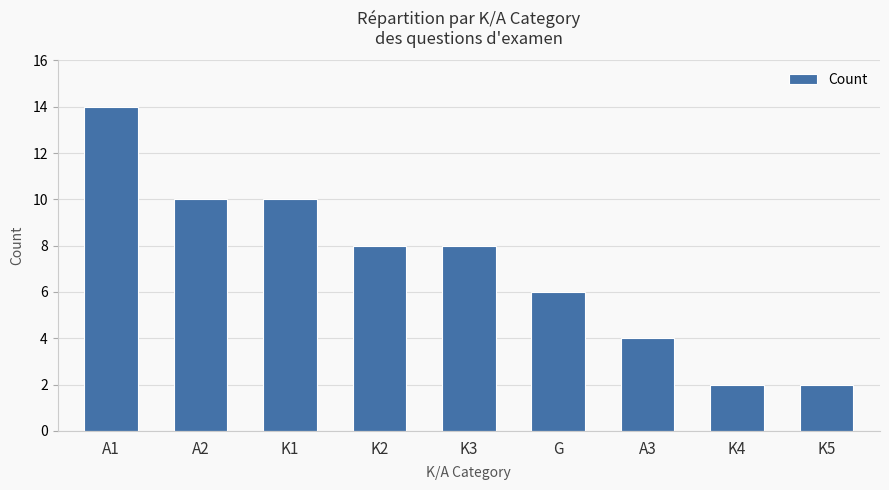

True or false: the data shows 14 at A1.

True